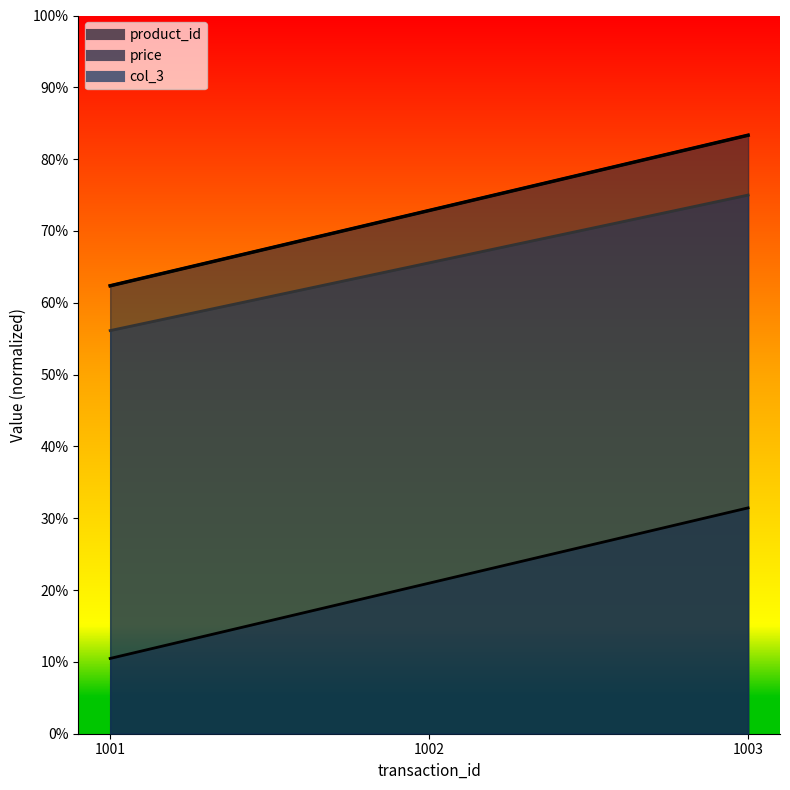

Between 1002 and 1003, which is larger?

1003